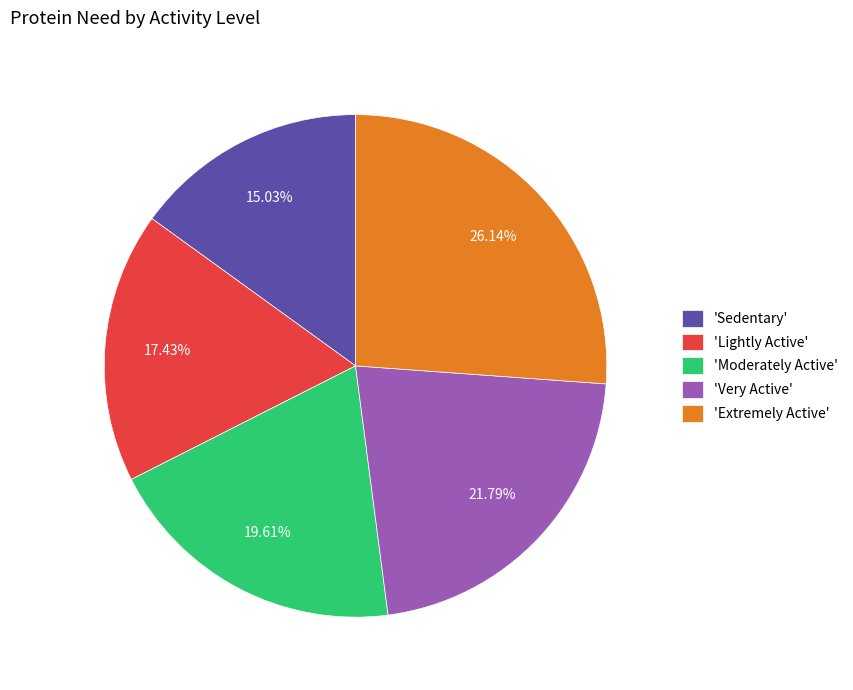

Rank the categories by value from highest to lowest.

'Extremely Active', 'Very Active', 'Moderately Active', 'Lightly Active', 'Sedentary'